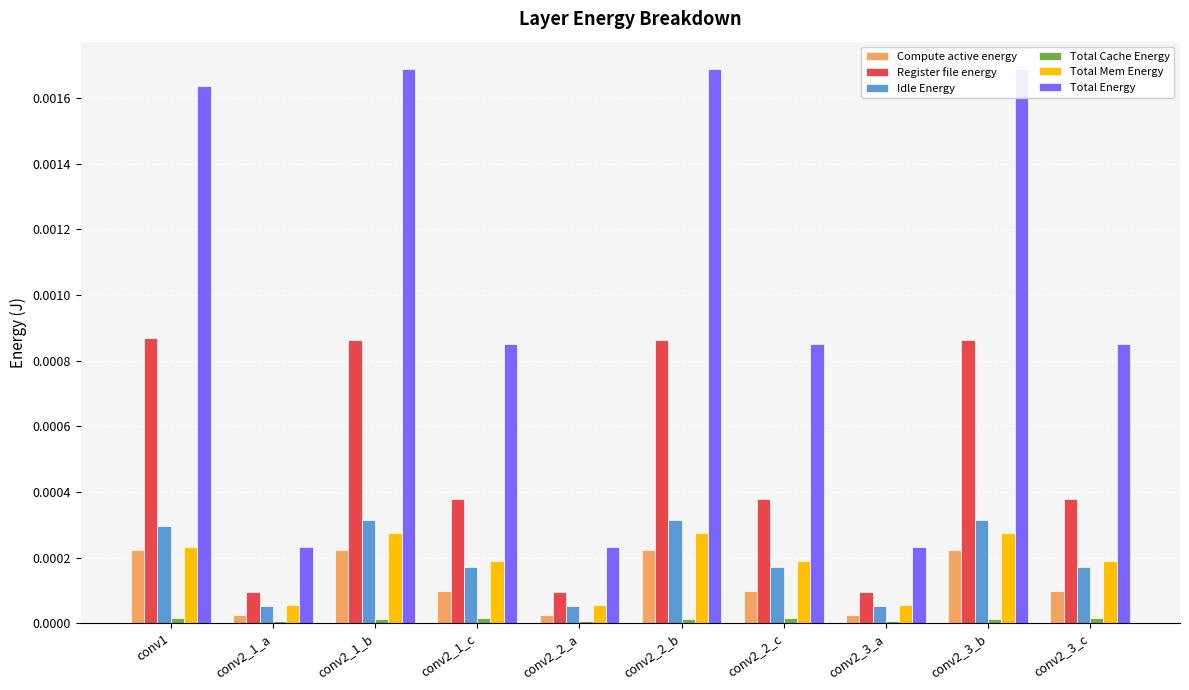

Which series has the largest total across all categories?

Total Energy